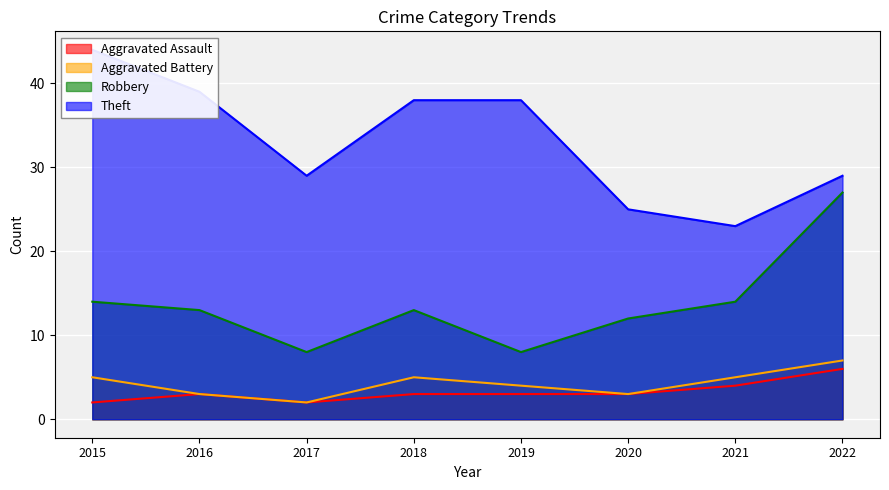

What is the difference between the maximum and minimum values in the Theft series?

21